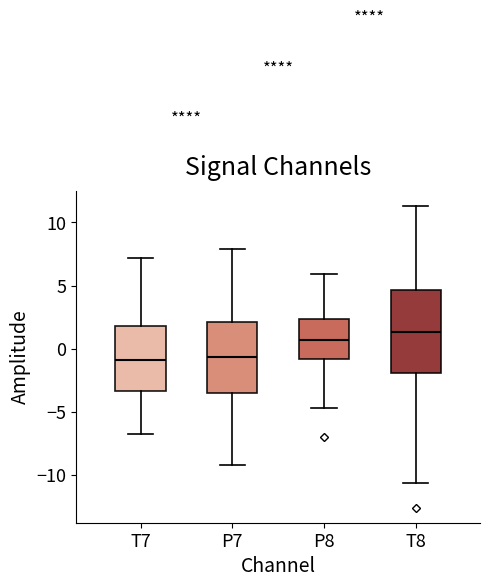

Reading left to right, transcribe this box plot: for each box, give where its median line is, the range the box spans, and where its two whiskers end, as read against the y-axis. The values are not printed on the chart, so give them approximately, as read against the axis.

T7: median -1.0, box -3.5 to 2.0, whiskers -7.0 to 7.0
P7: median -0.5, box -3.5 to 2.0, whiskers -9.0 to 8.0
P8: median 0.5, box -1.0 to 2.5, whiskers -4.5 to 6.0
T8: median 1.5, box -2.0 to 4.5, whiskers -10.5 to 11.5